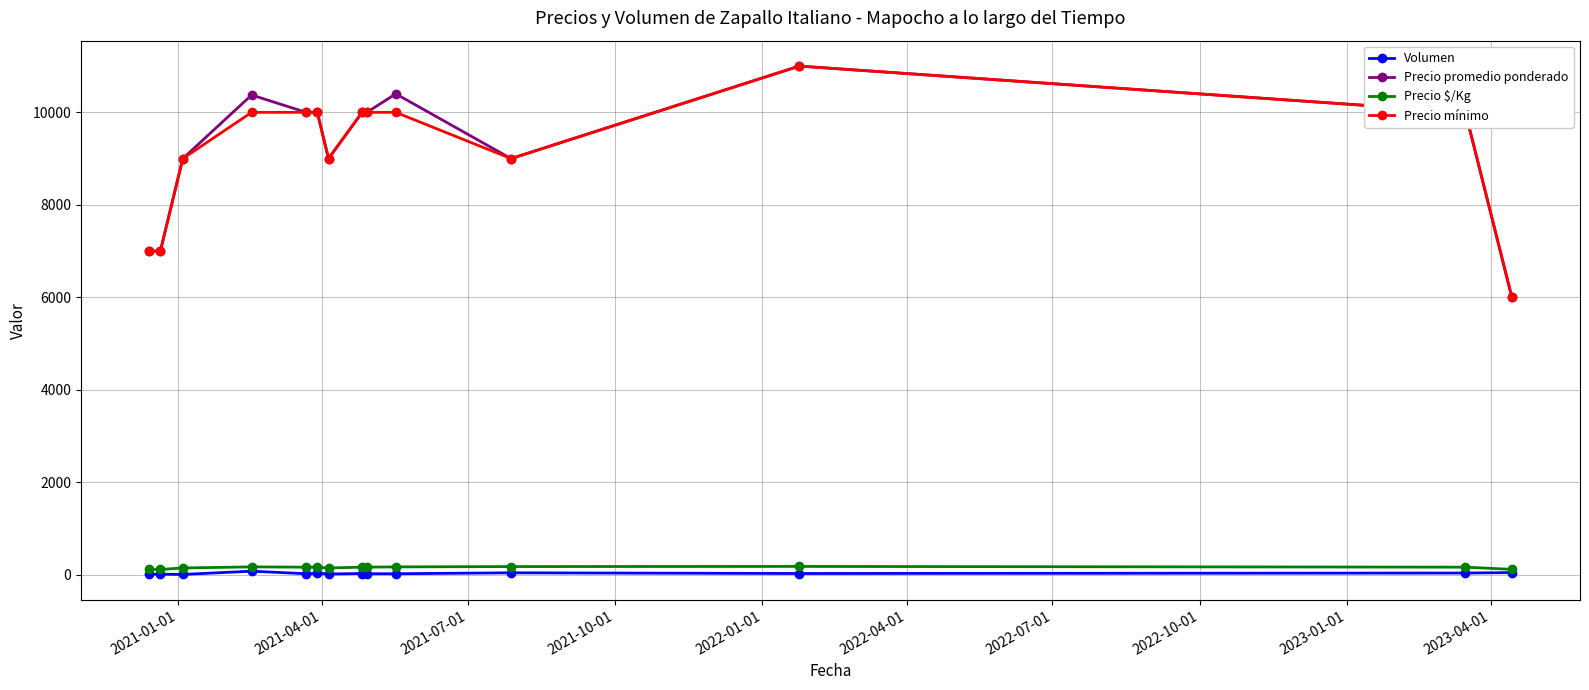

True or false: Precio promedio ponderado has more than 0 interior local peaks.

True